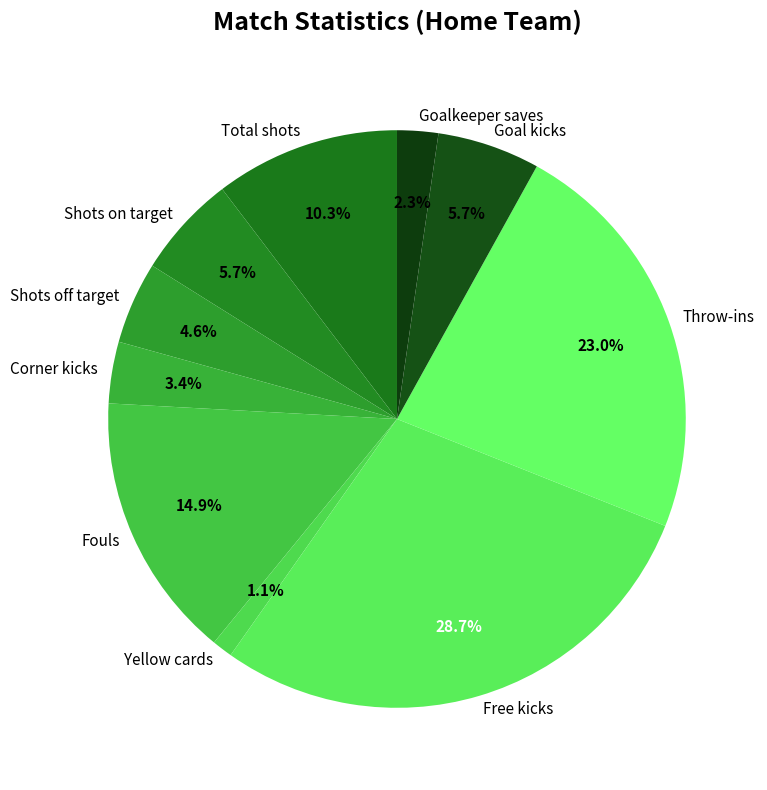

Count the number of slices in the pie.

10